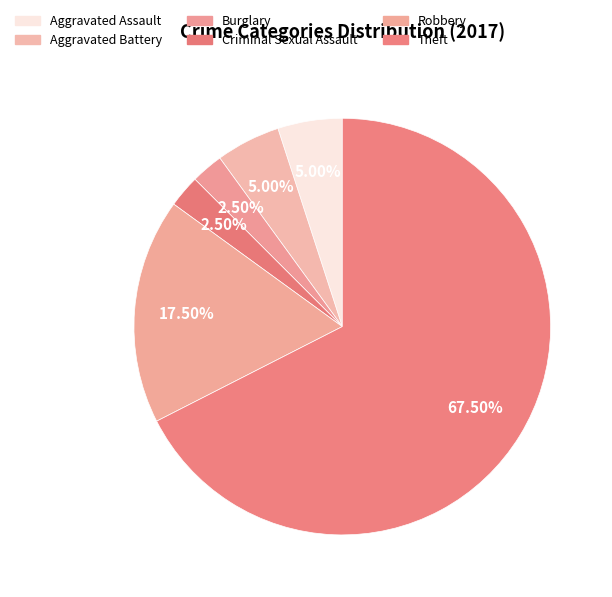

Count the number of slices in the pie.

6